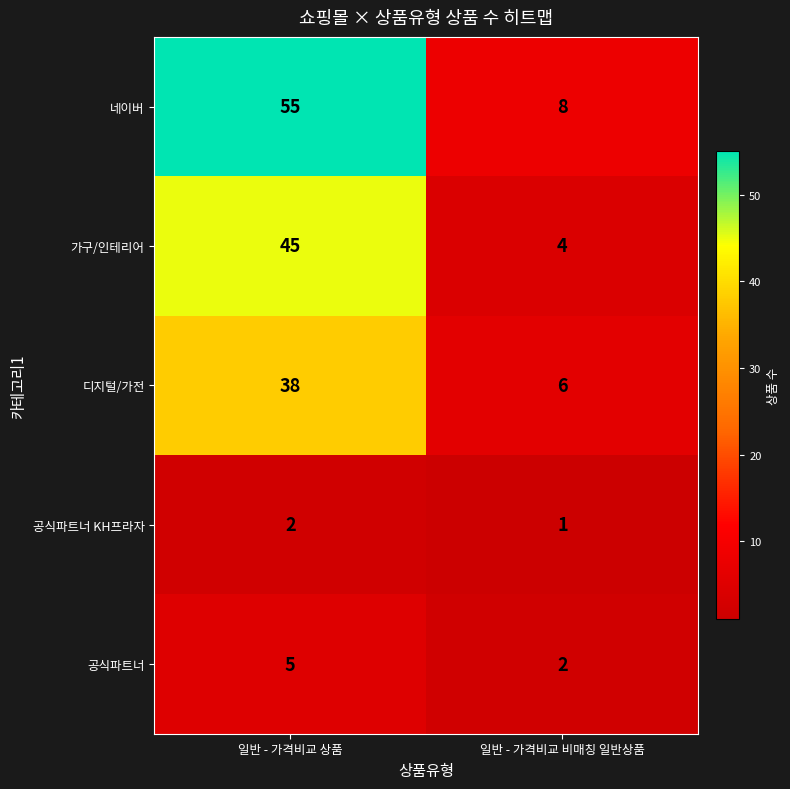

Where is 네이버 nearest to the value 31?

일반 - 가격비교 비매칭 일반상품